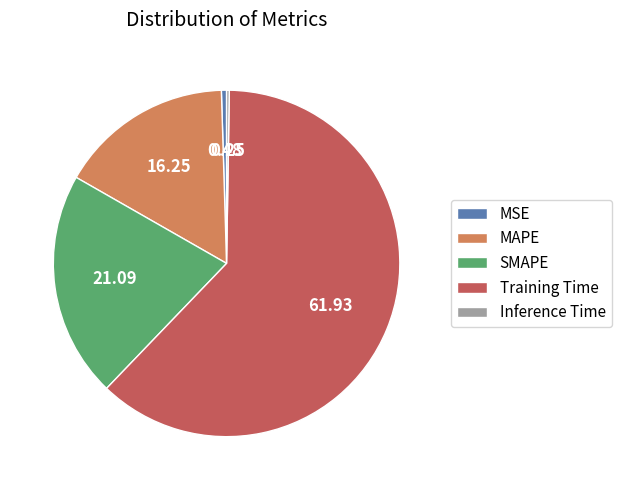

Is there any slice that represents more than half of the pie?

Yes